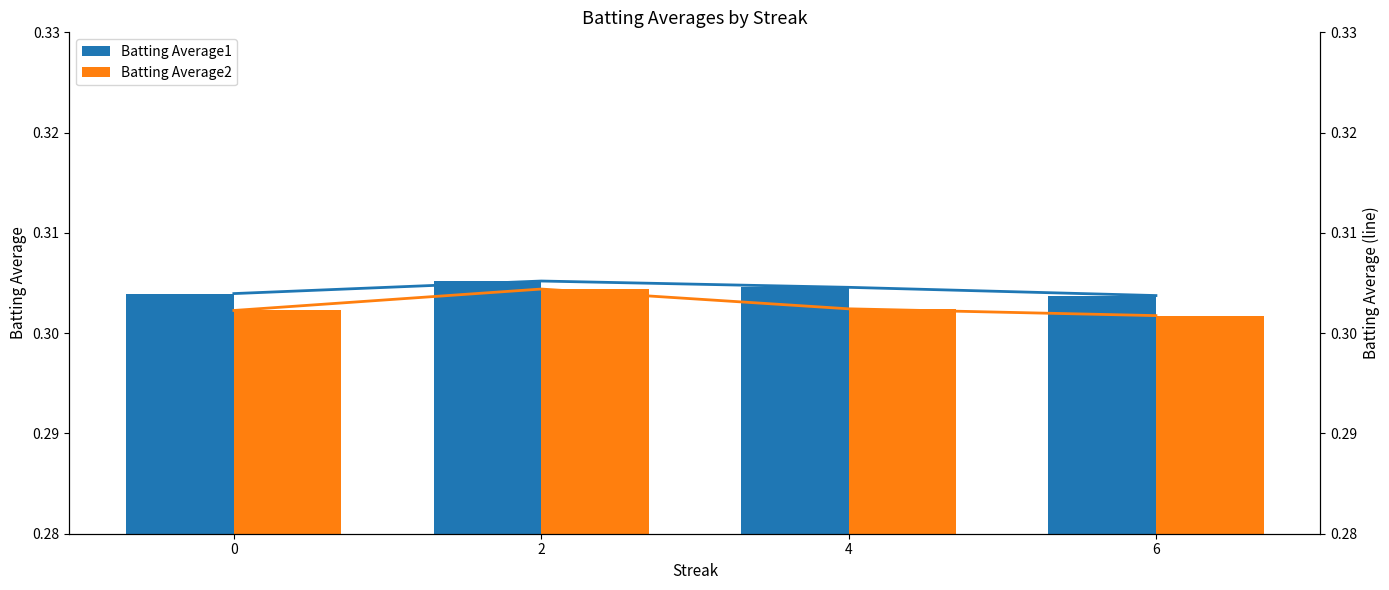

Reading left to right, what are all the values shown in this chart?

Batting Average1: 0.3	0.3	0.3	0.3
Batting Average2: 0.3	0.3	0.3	0.3
Batting Average1 (line): 0.3	0.3	0.3	0.3
Batting Average2 (line): 0.3	0.3	0.3	0.3